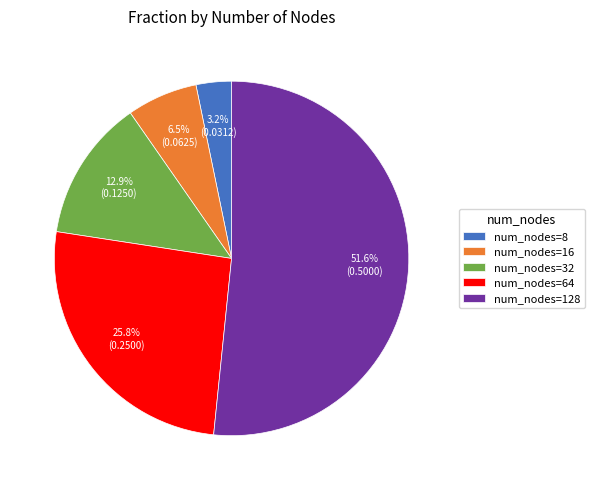

Which has a higher value, num_nodes=8 or num_nodes=64?

num_nodes=64